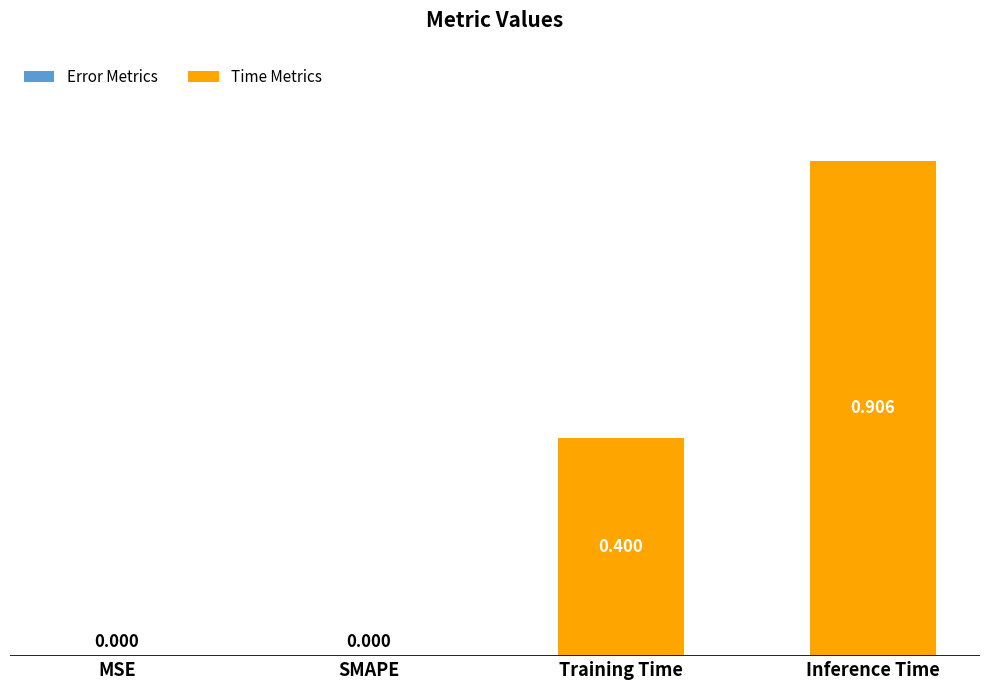

What is the sum of the values at MSE and Training Time?

0.4